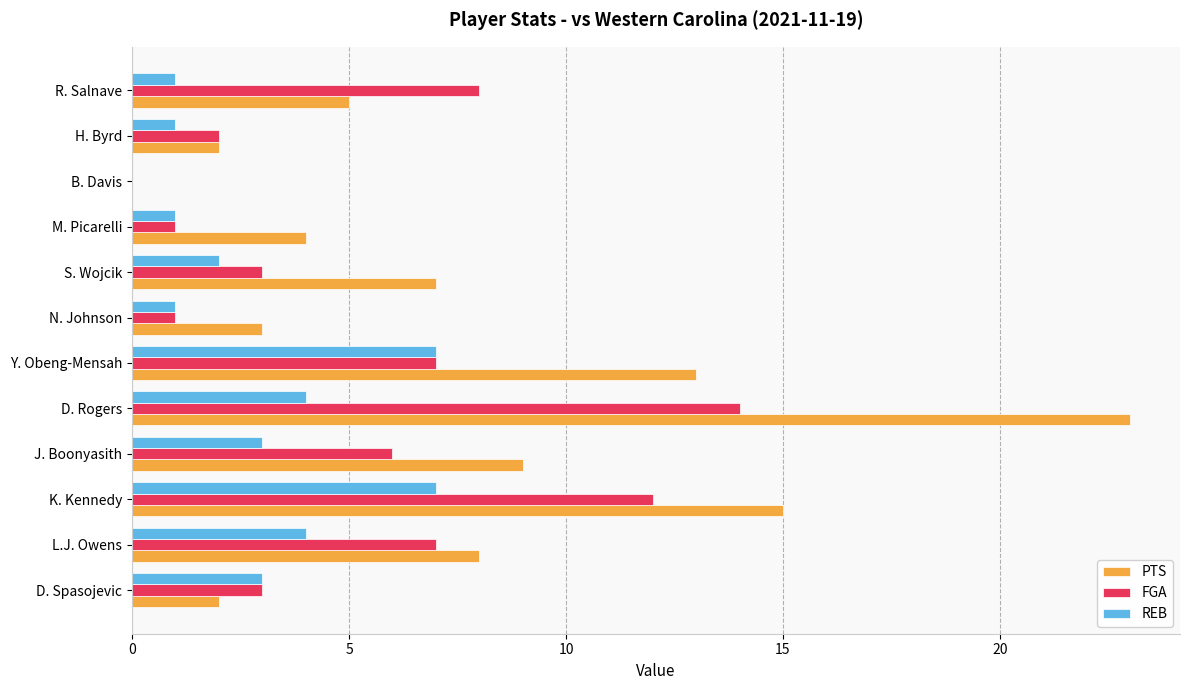

What is the maximum value for FGA?

14